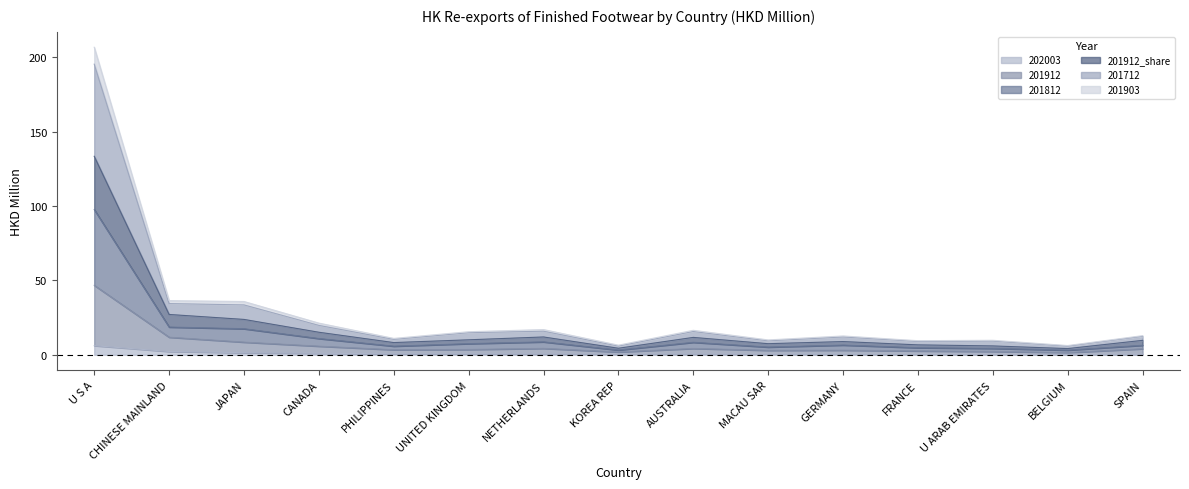

The value of 201712 at U S A is 45.5. True or false?

False